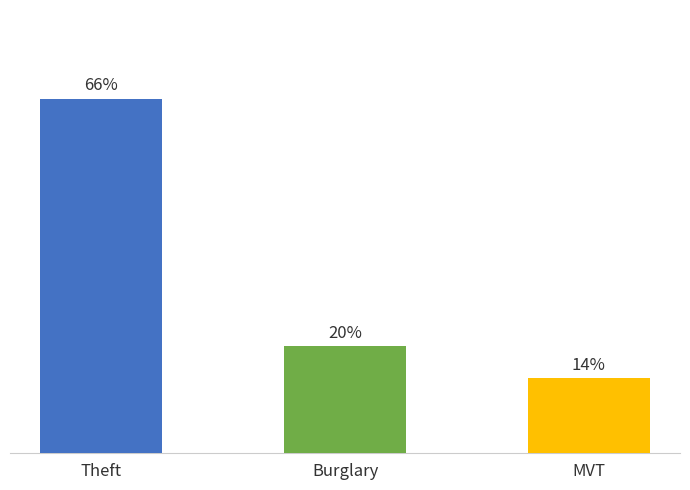

Are the bars horizontal?

No